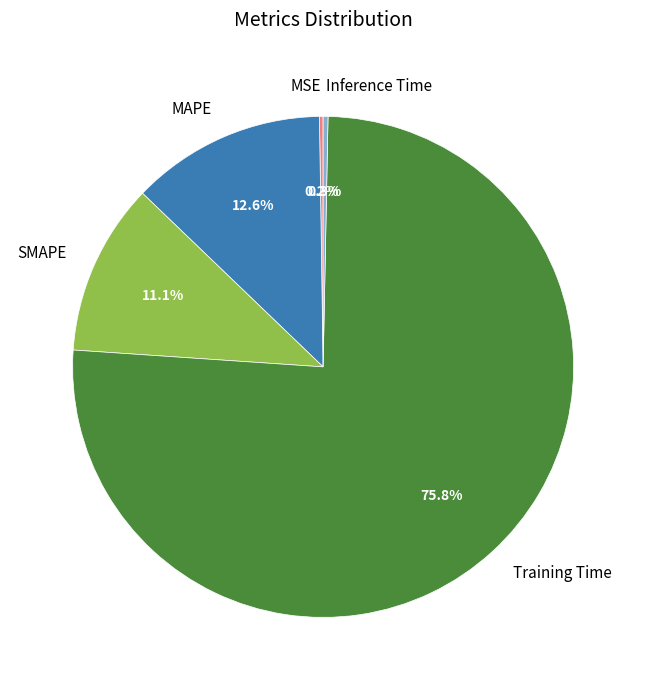

Between Inference Time and MAPE, which is larger?

MAPE